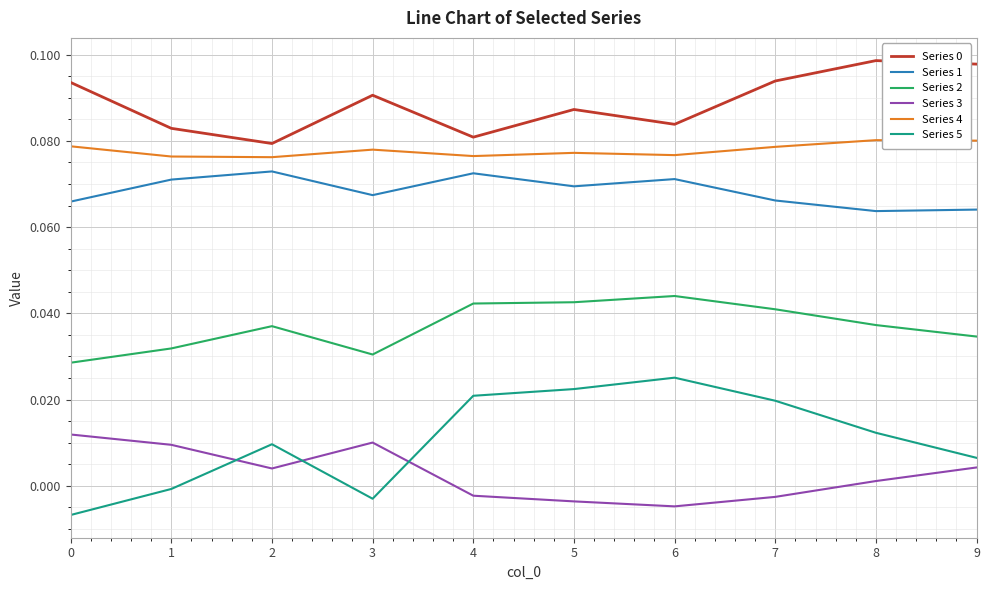

Does the chart display data point markers on the line(s)?

No